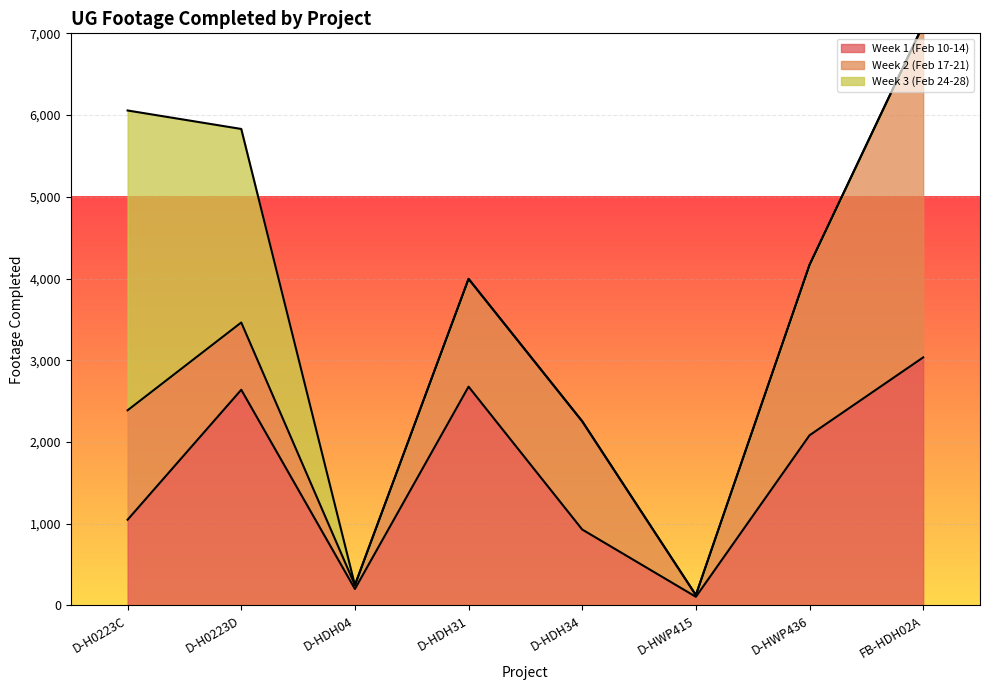

What is the sum of the Week 2 (Feb 17-21) values at D-HWP415 and D-HWP436?

2106